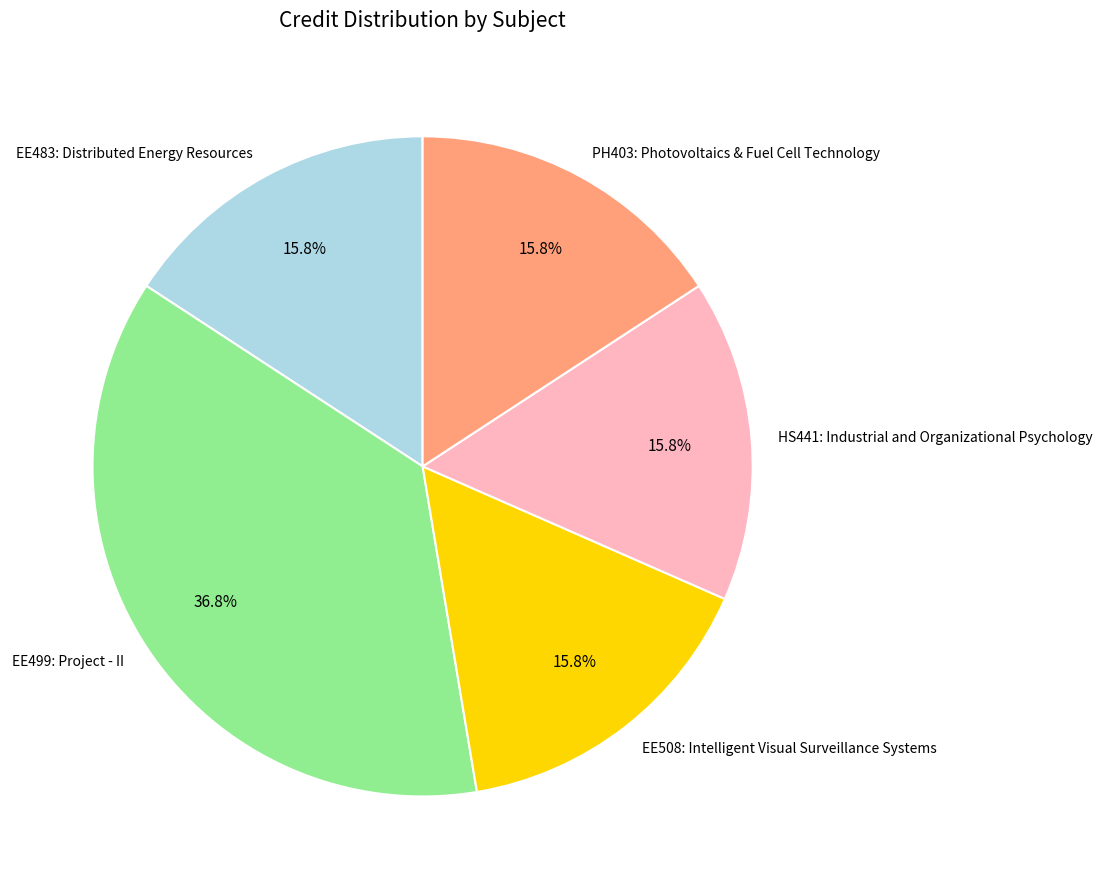

To the nearest percent, what portion does PH403: Photovoltaics & Fuel Cell Technology represent?

16%